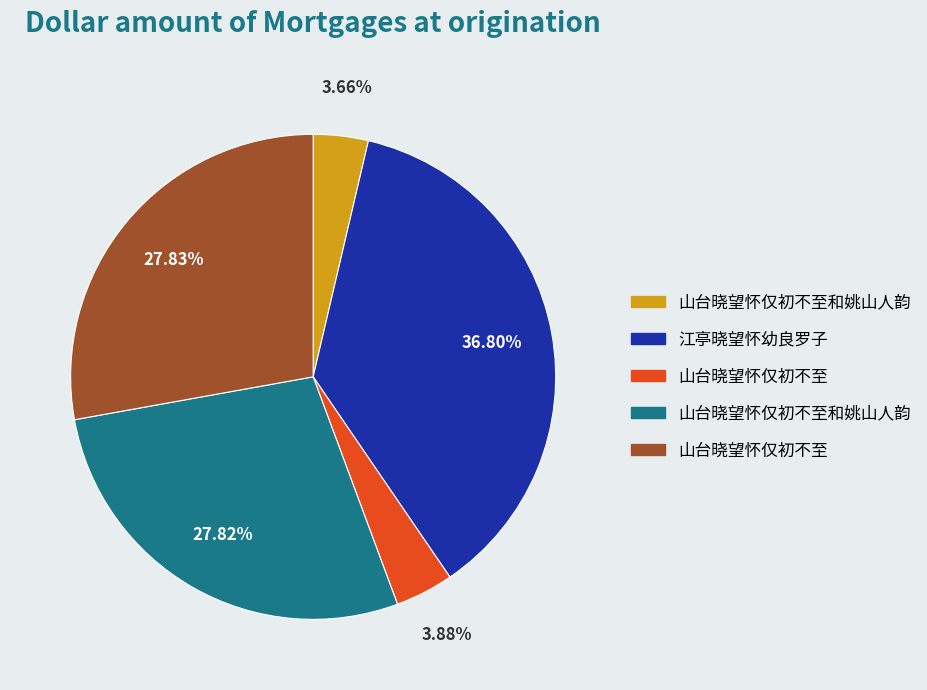

Does any single category account for the majority?

No